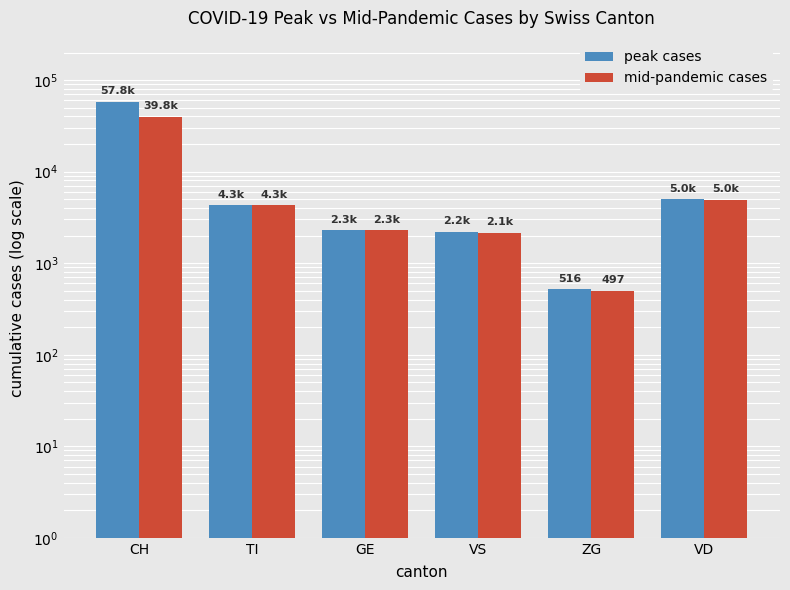

Rank the series by their maximum value, from lowest to highest.

mid-pandemic cases, peak cases